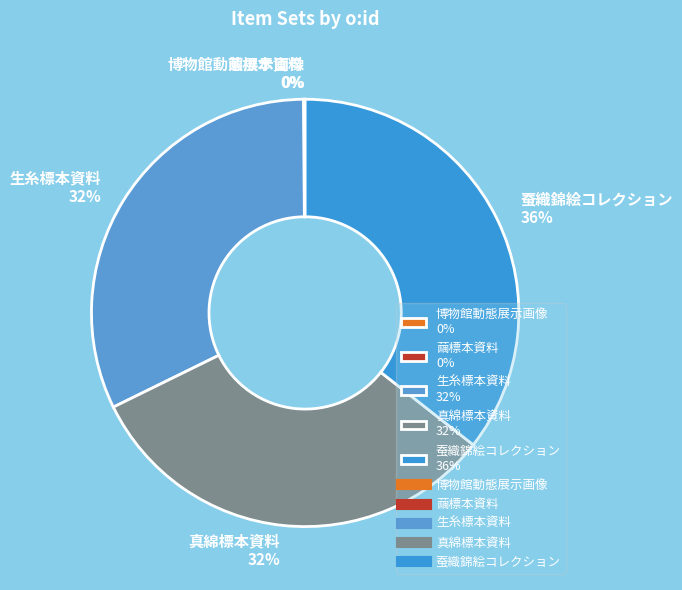

Which slice is the largest?

蚕織錦絵コレクション